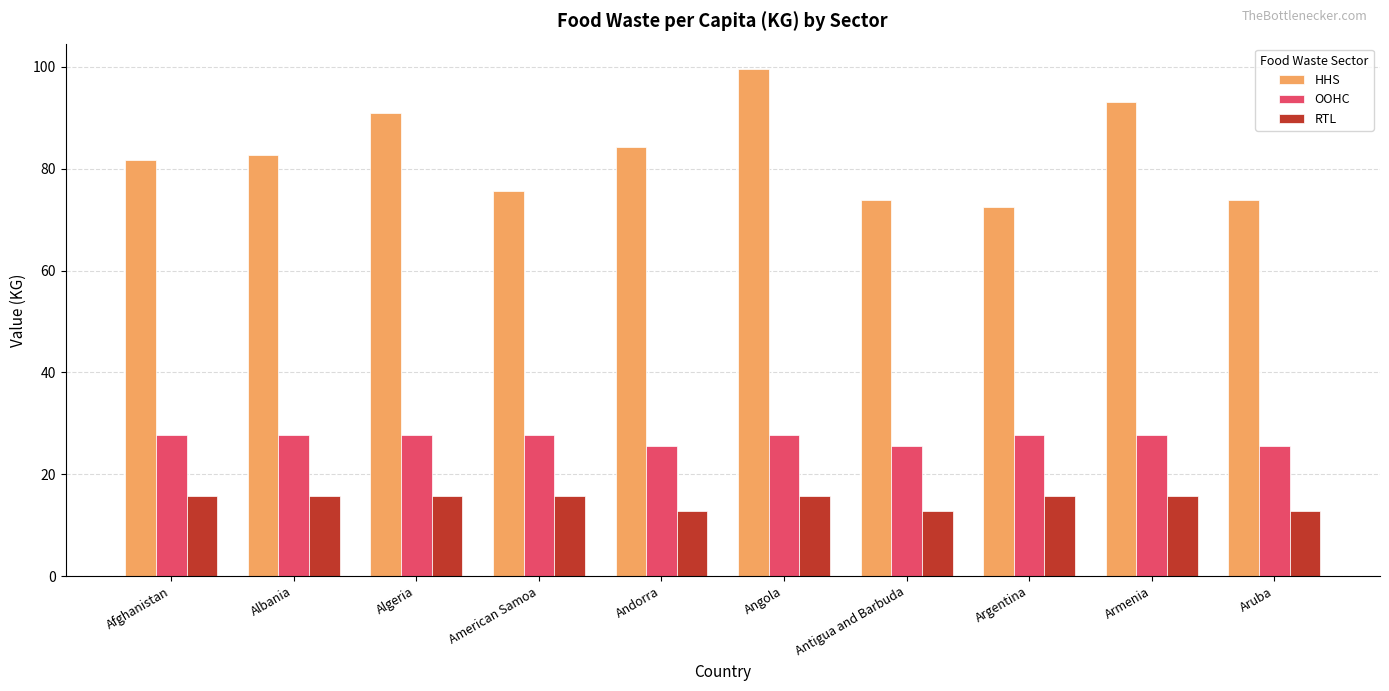

List the series in order of their peak value, highest first.

HHS, OOHC, RTL